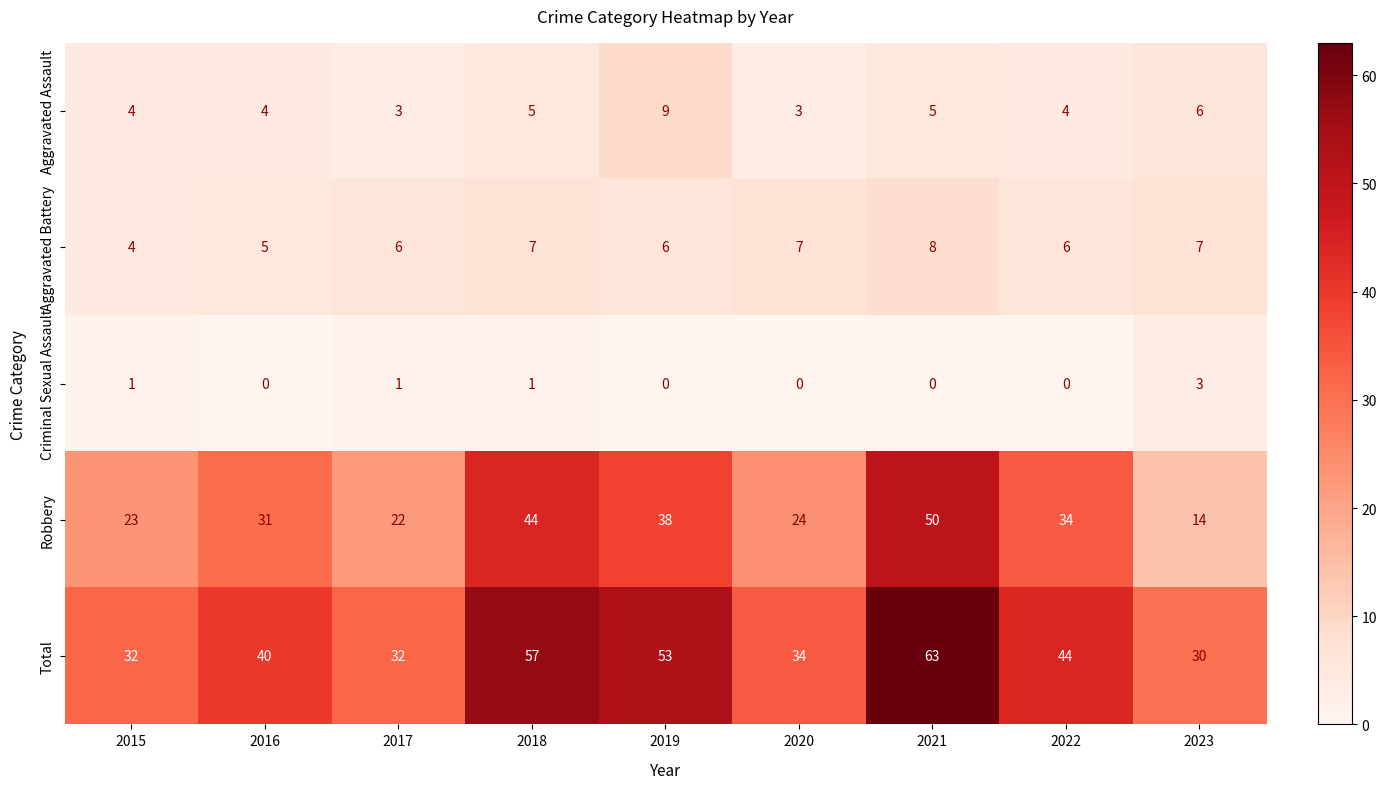

Which category has the lowest value in the Robbery series?

2023